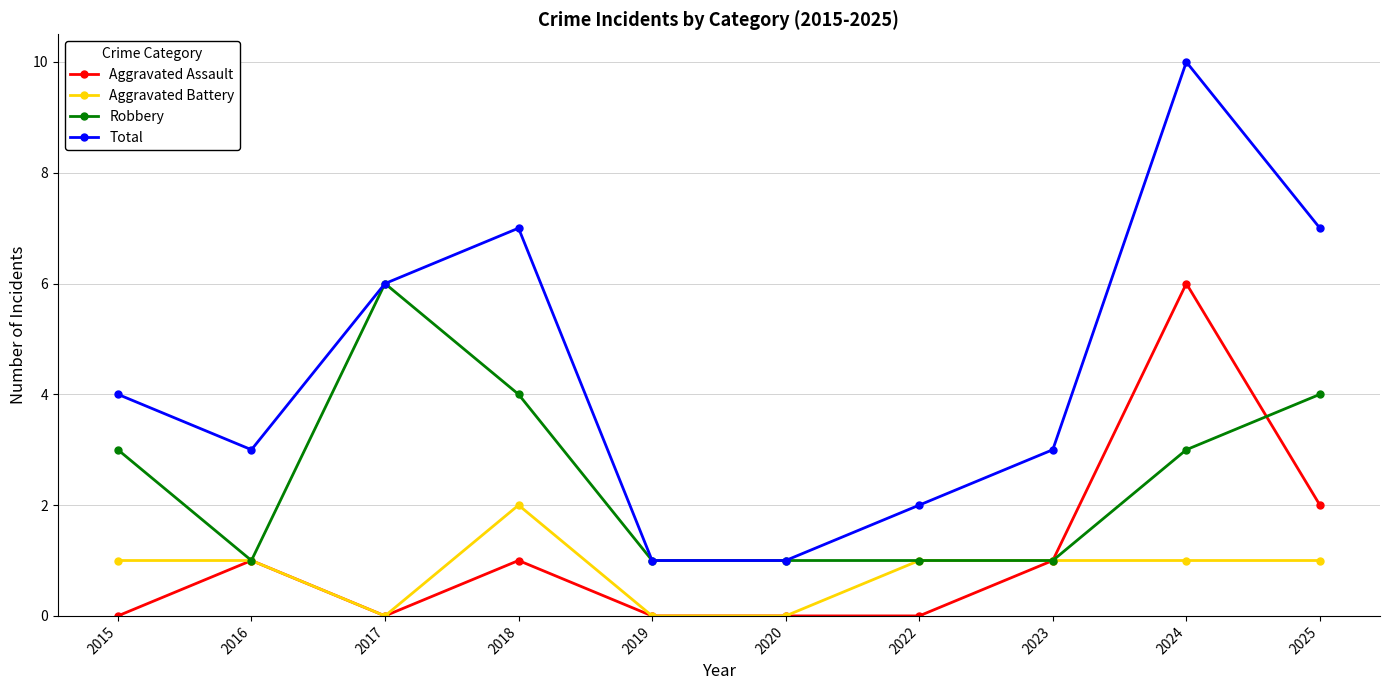

At which category does Total reach its first local valley?

2016